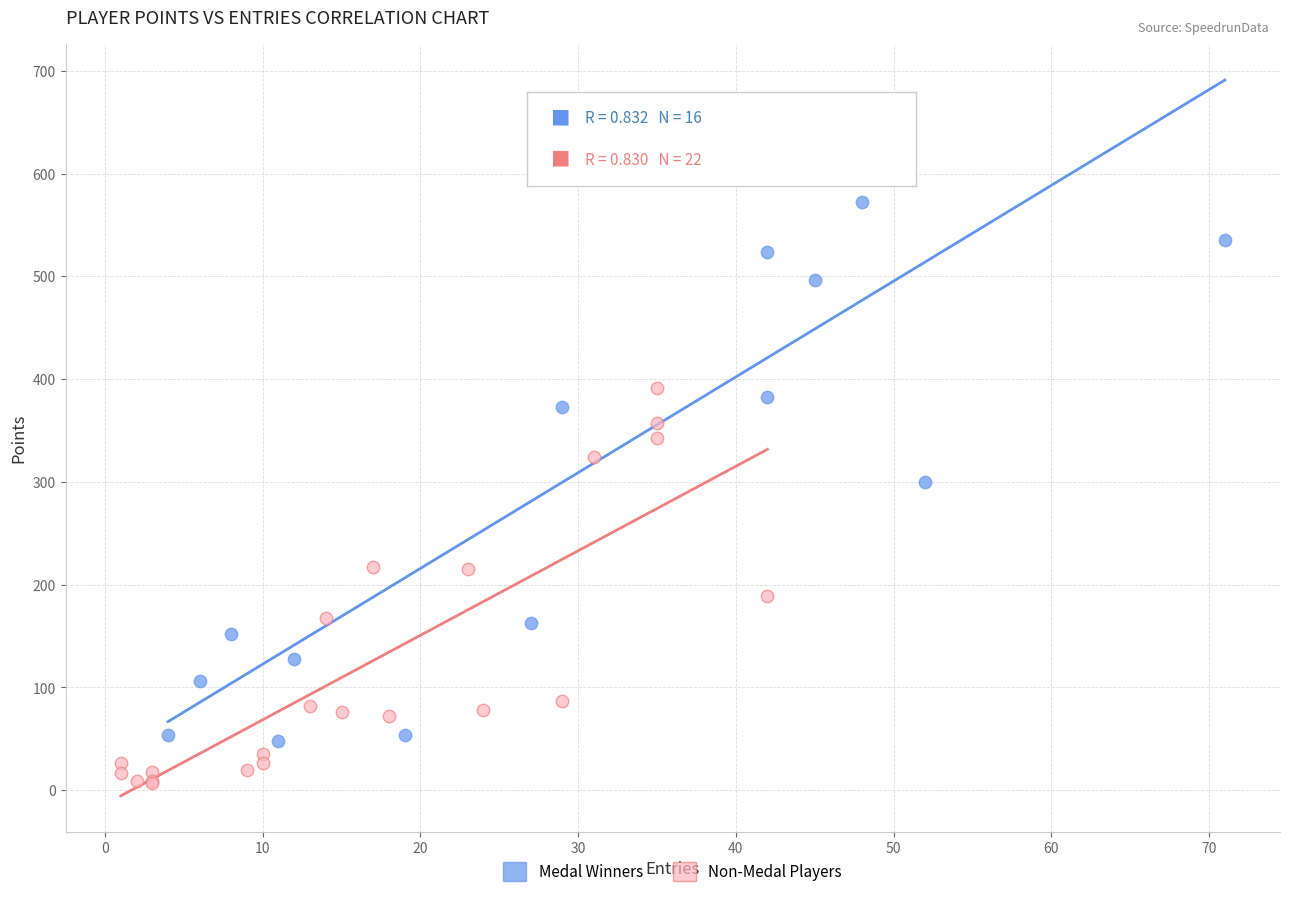

Which series contains the highest Y value?

Medal Winners